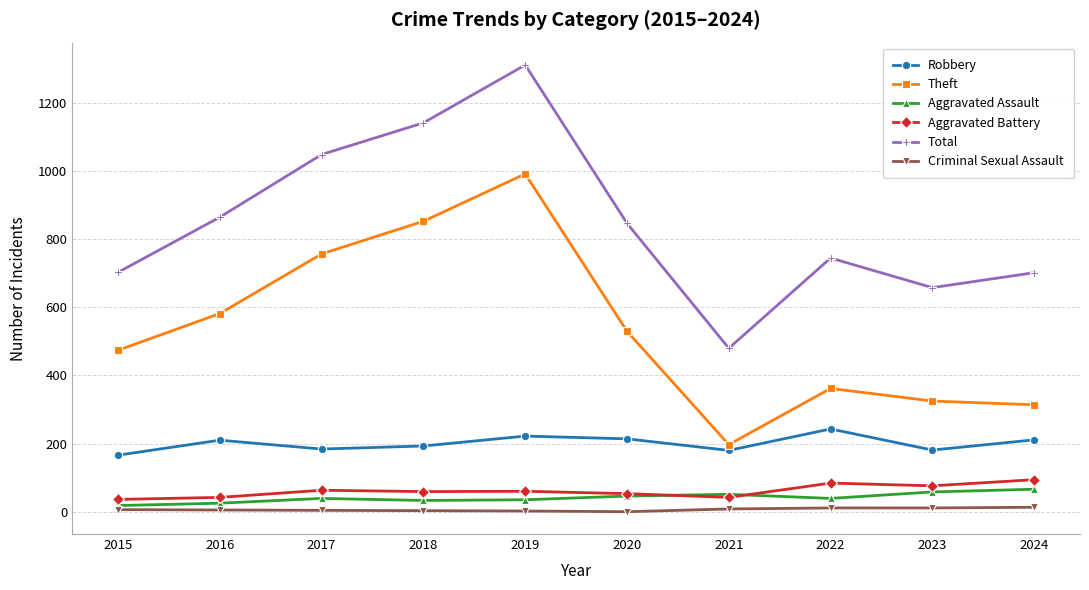

True or false: Aggravated Assault has a value of 66 at 2024.

True